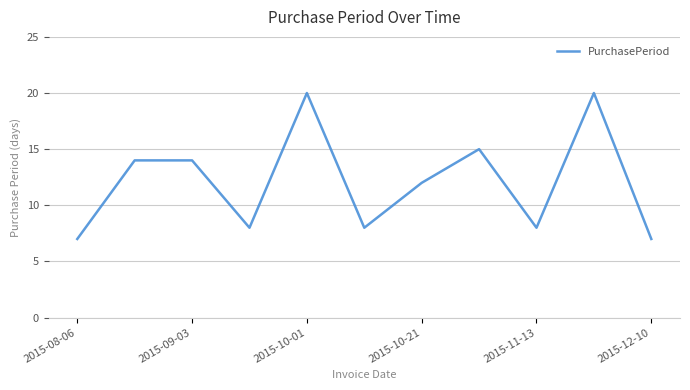

How many distinct data groups are displayed?

1